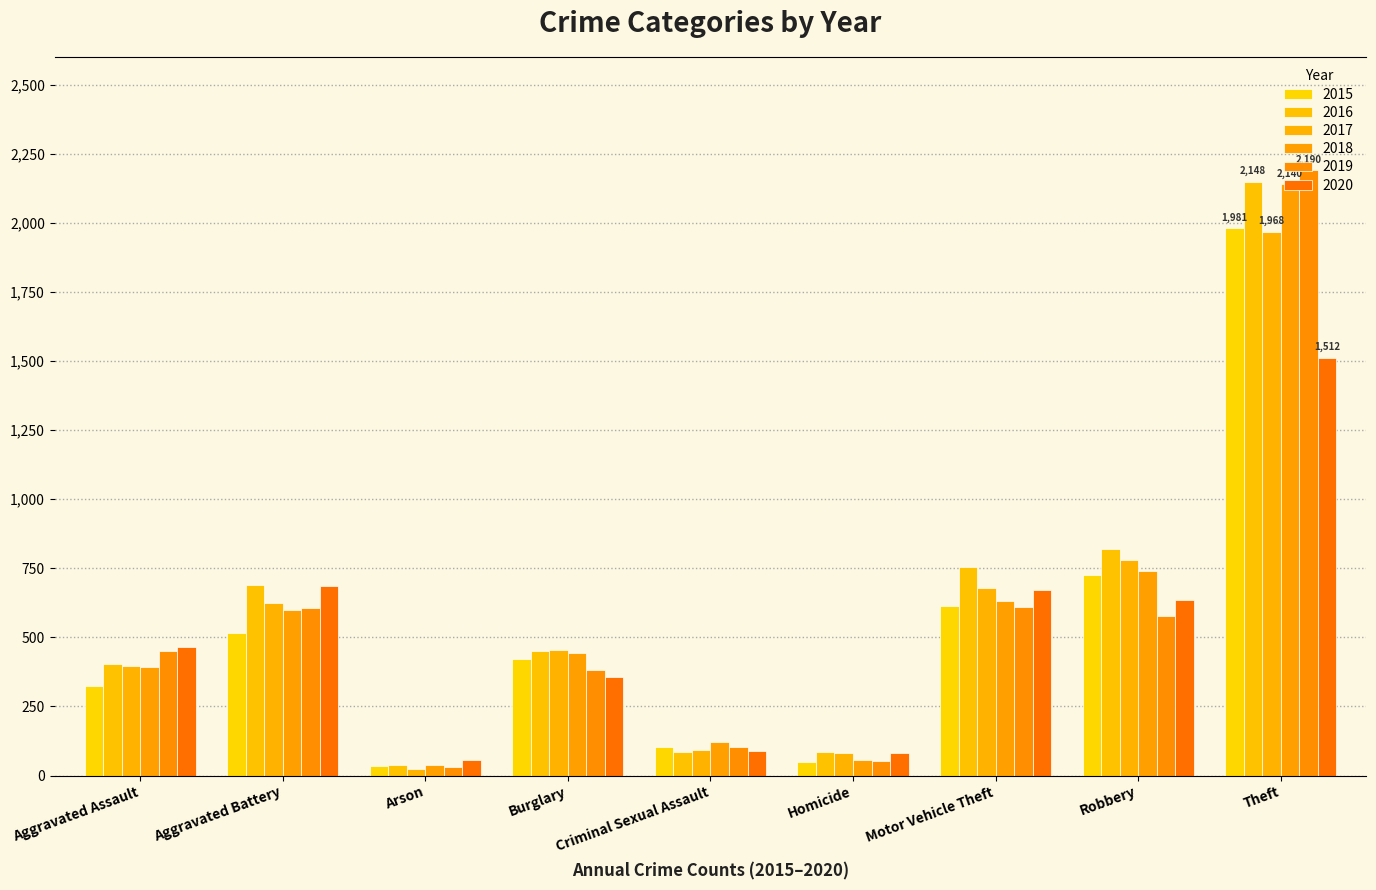

Is the value of 2018 at Robbery greater than the value of 2019 at Burglary?

Yes